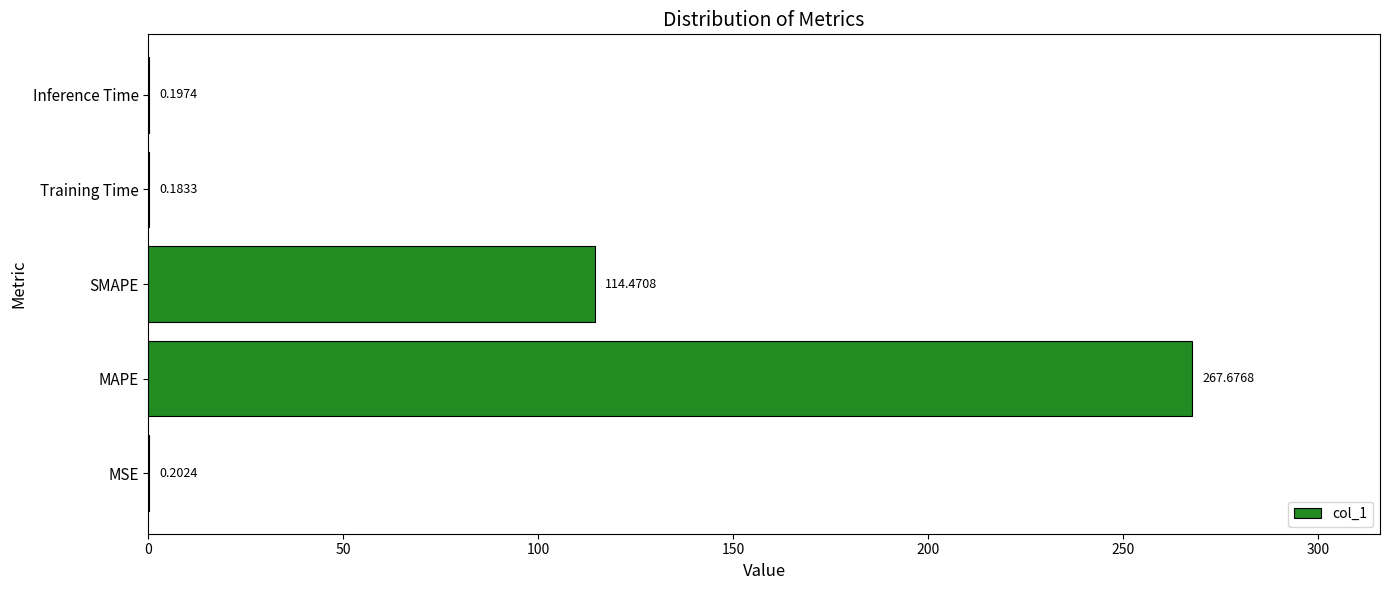

Which category has the highest value across all series?

MAPE